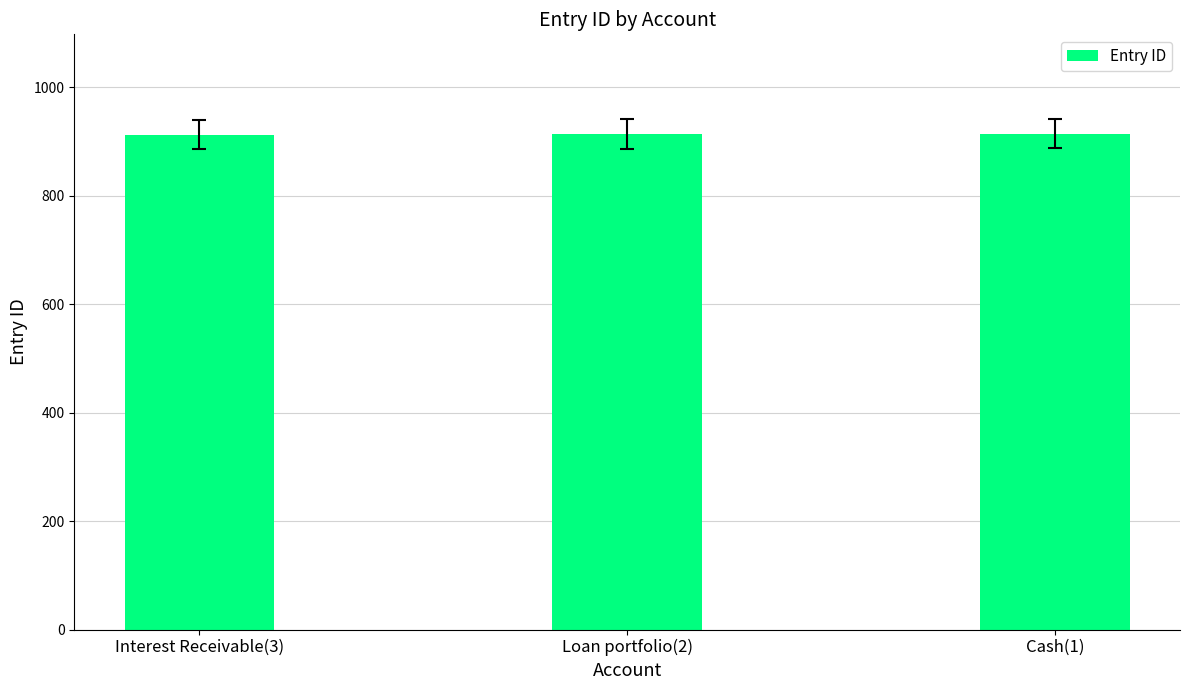

What position from the right is Cash(1)?

1